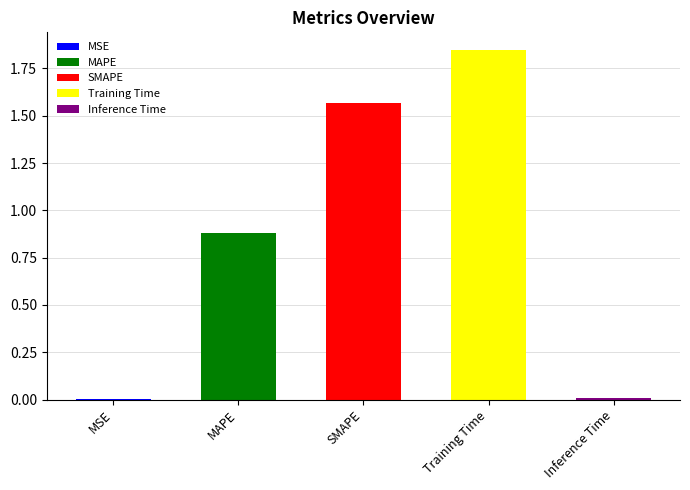

What position from the left is MSE?

1